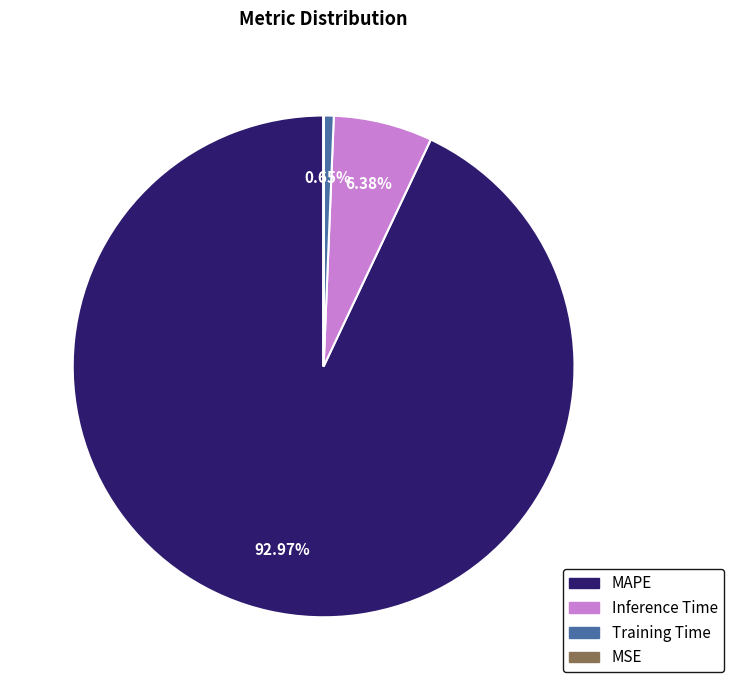

Is the sum of Training Time and MAPE greater than half?

Yes